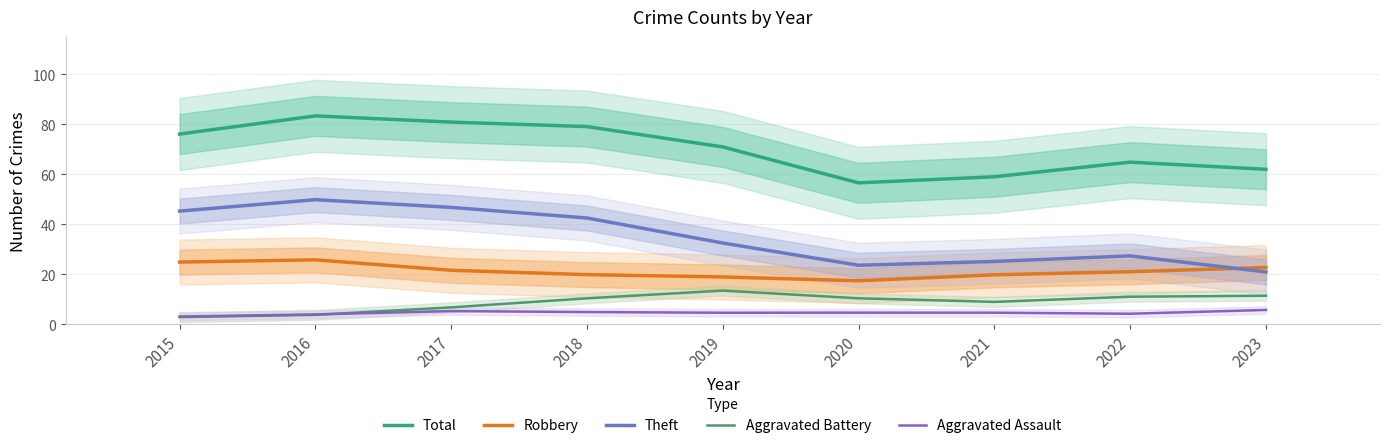

Reading left to right, extract all data points from this chart.

Total: 2015=76.1	2016=83.4	2017=80.9	2018=79.1	2019=71.0	2020=56.6	2021=59.0	2022=64.9	2023=62.0
Robbery: 2015=24.9	2016=25.8	2017=21.6	2018=19.9	2019=18.9	2020=17.4	2021=19.8	2022=21.0	2023=22.7
Theft: 2015=45.3	2016=49.9	2017=46.8	2018=42.5	2019=32.5	2020=23.6	2021=25.1	2022=27.4	2023=20.9
Aggravated Battery: 2015=2.9	2016=3.8	2017=6.8	2018=10.4	2019=13.5	2020=10.4	2021=9.0	2022=11.0	2023=11.4
Aggravated Assault: 2015=3.1	2016=3.9	2017=5.3	2018=4.9	2019=4.6	2020=4.6	2021=4.6	2022=4.2	2023=5.7